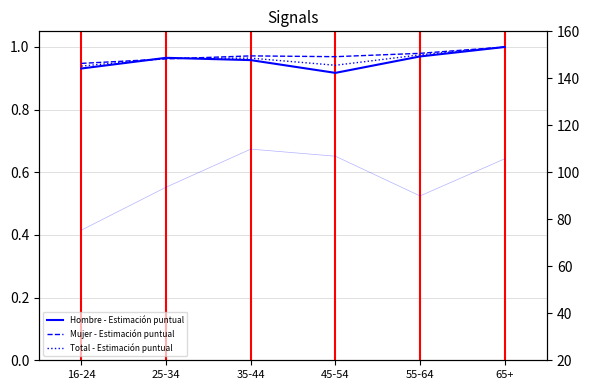

Does the chart display data point markers on the line(s)?

No